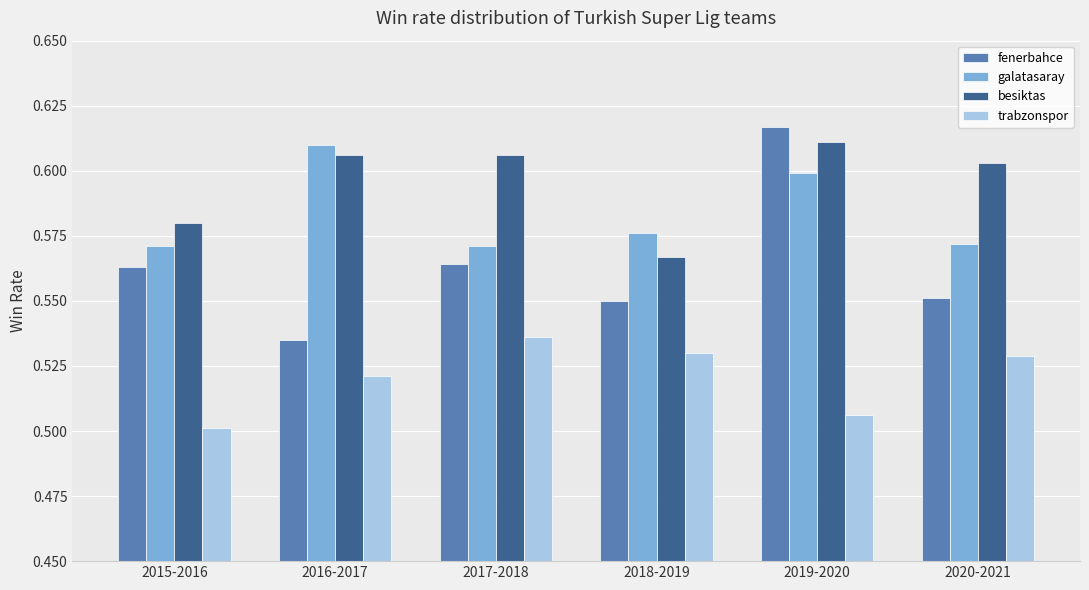

Which series has the widest spread of values?

fenerbahce